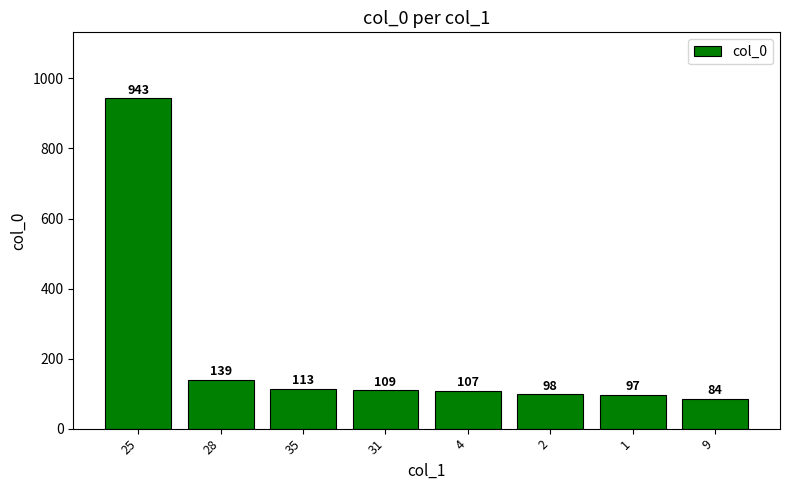

Reading left to right, what are all the values shown in this chart?

25=943	28=139	35=113	31=109	4=107	2=98	1=97	9=84